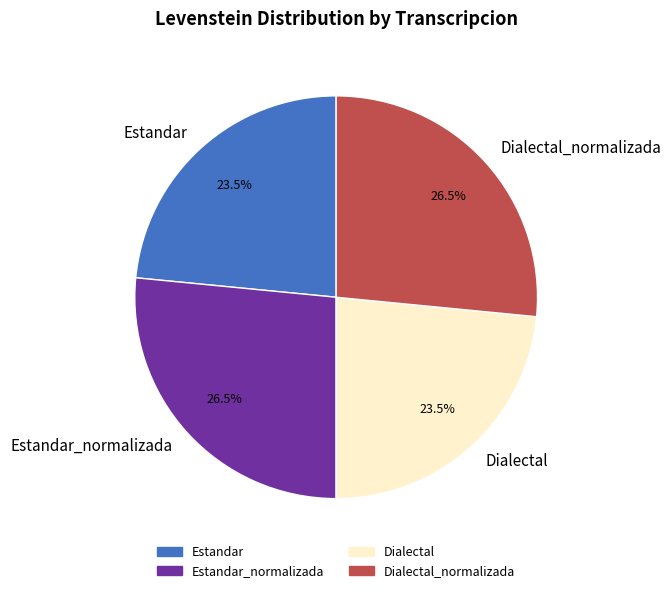

What percentage is NOT represented by Estandar_normalizada?

73.5%